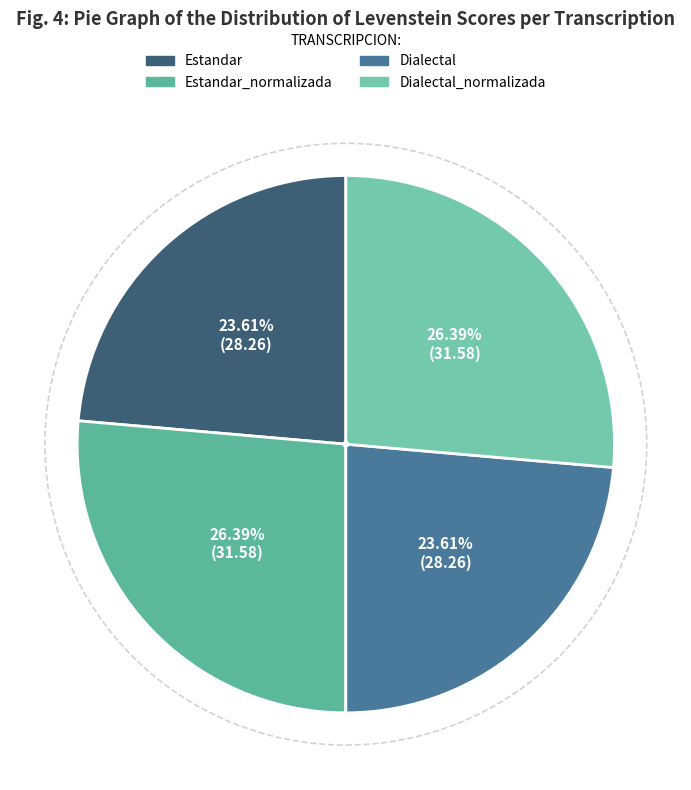

What is the smallest slice in the pie chart?

Estandar